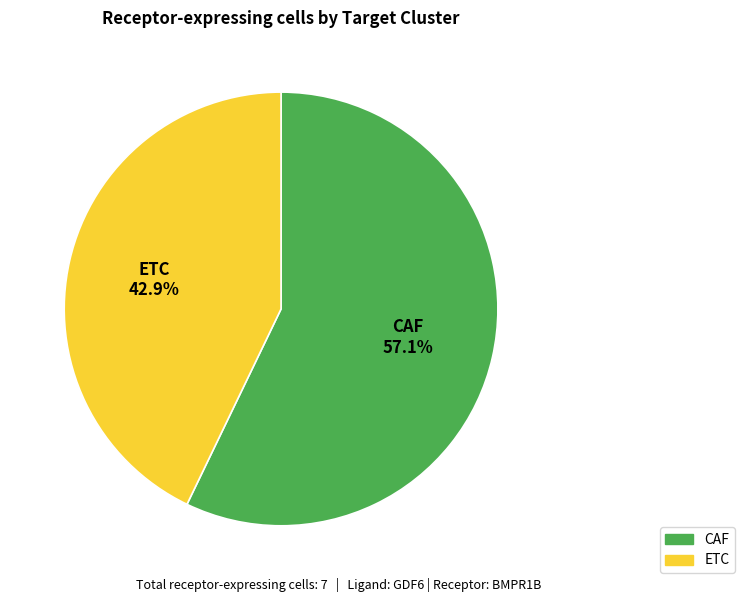

Approximately how many times larger is the value at CAF compared to ETC?

1.3